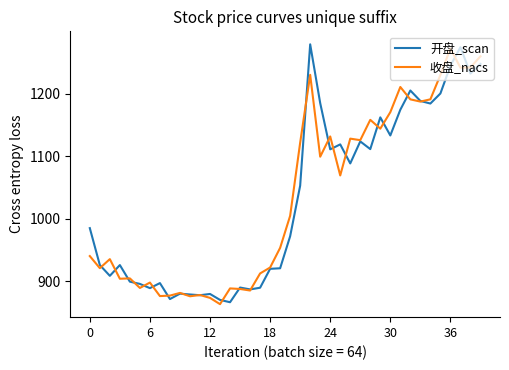

What is the greatest value displayed?

1279.0